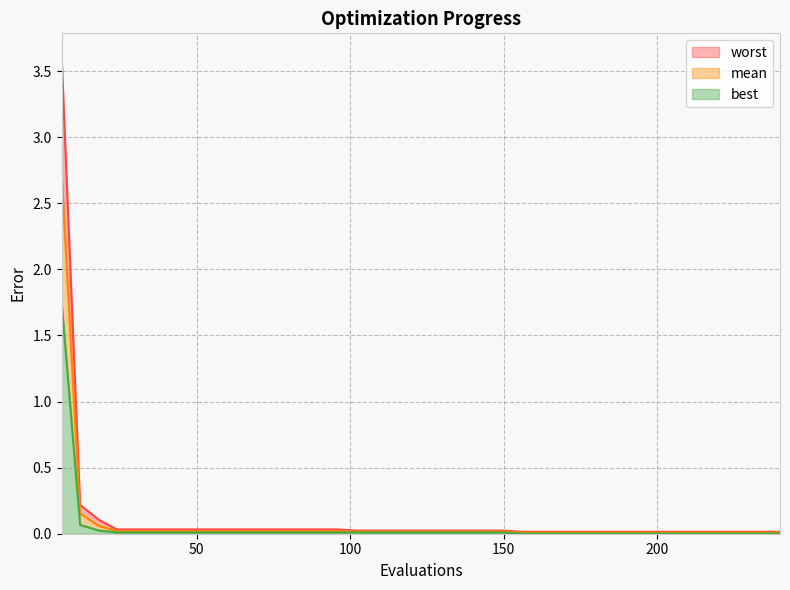

What is the difference between the maximum and minimum values in the mean series?

2.7